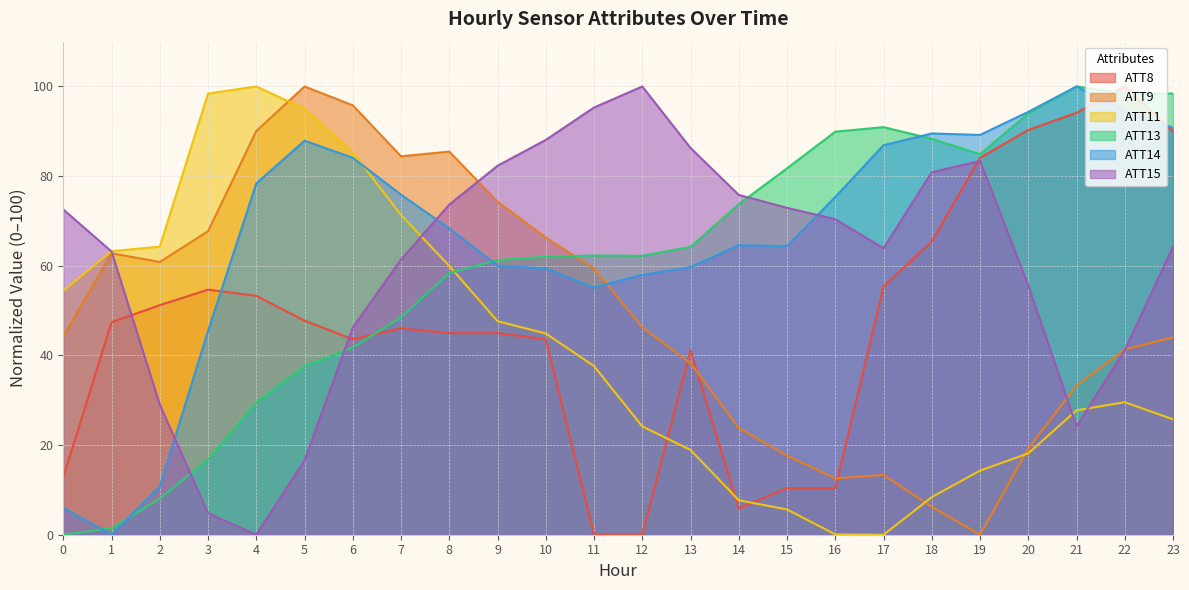

In ATT8, how many points are lower than both neighbors (excluding endpoints)?

2